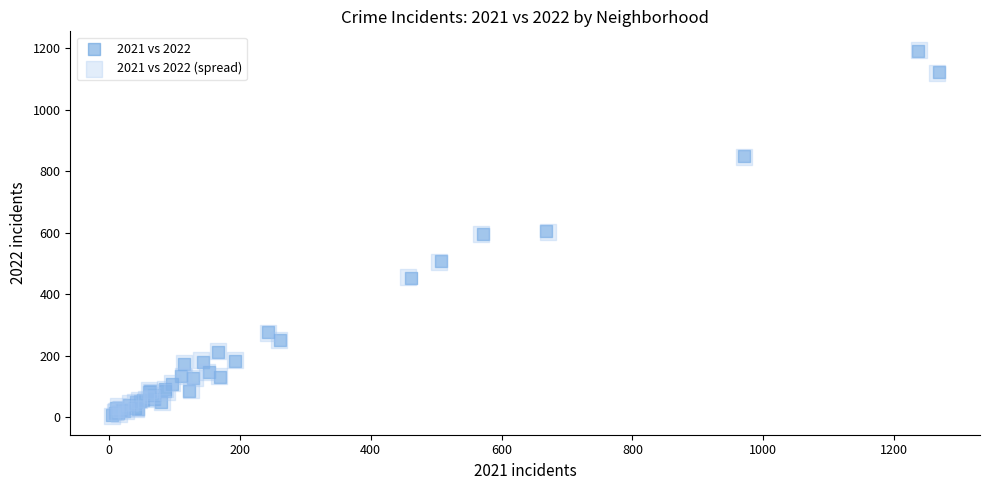

What are all the series names shown in the legend?

2021 vs 2022, 2021 vs 2022 (spread)